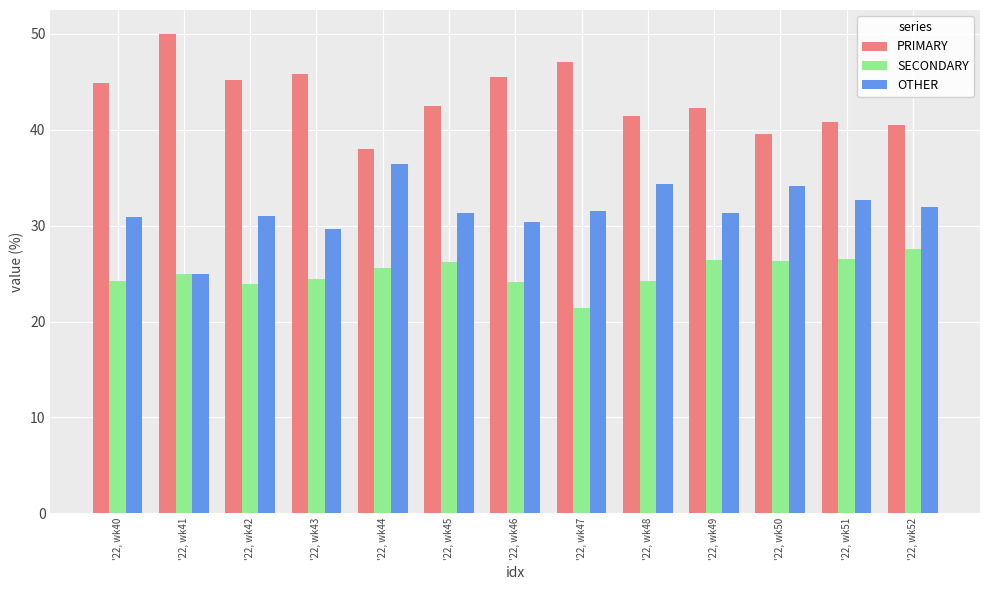

What is the value of the PRIMARY bar at the 3rd from the left?

45.2